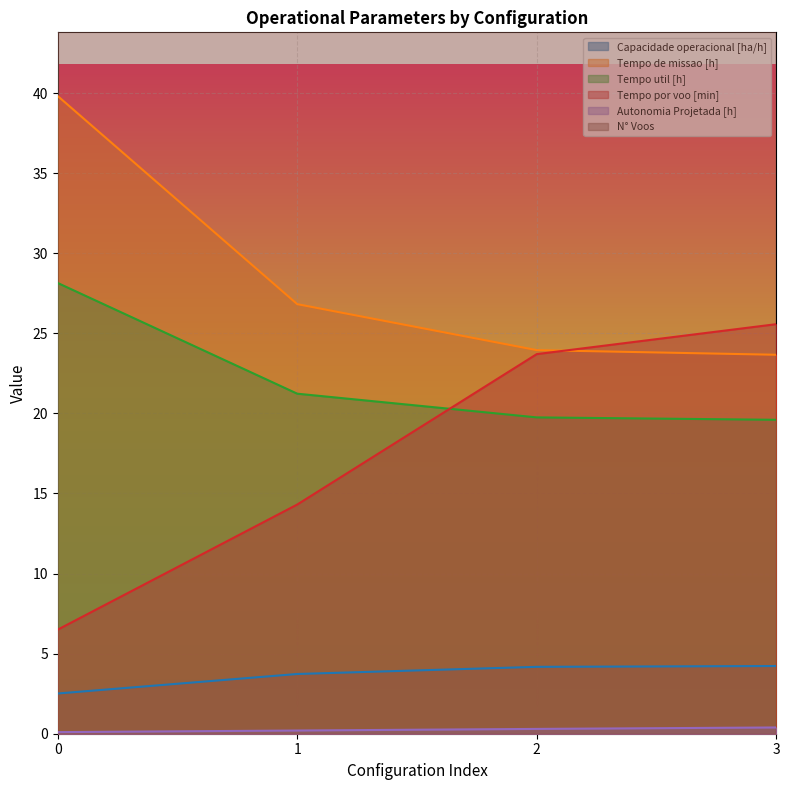

The N° Voos series shows 69.0 at 3. True or false?

False